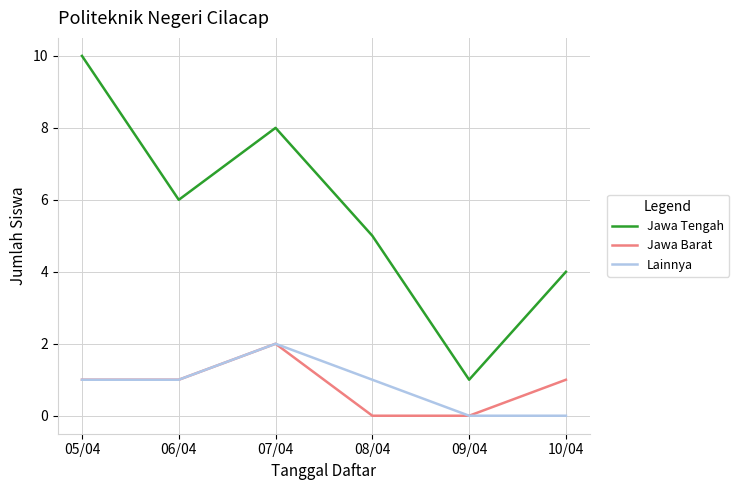

What is the difference between the maximum and minimum values in the Lainnya series?

2